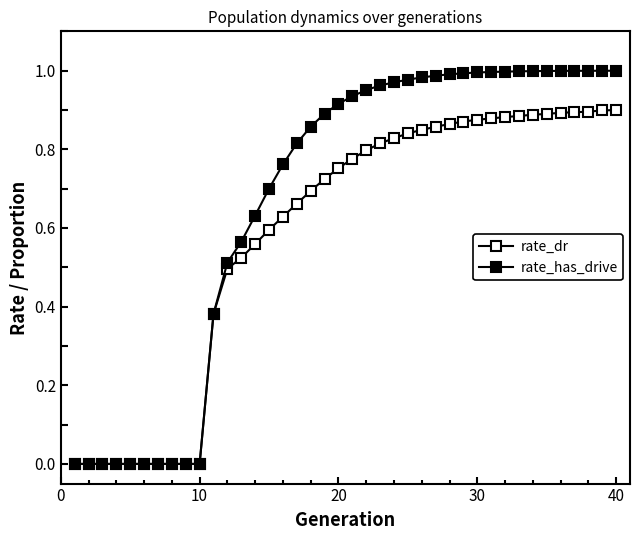

How many data points does each series have?

40